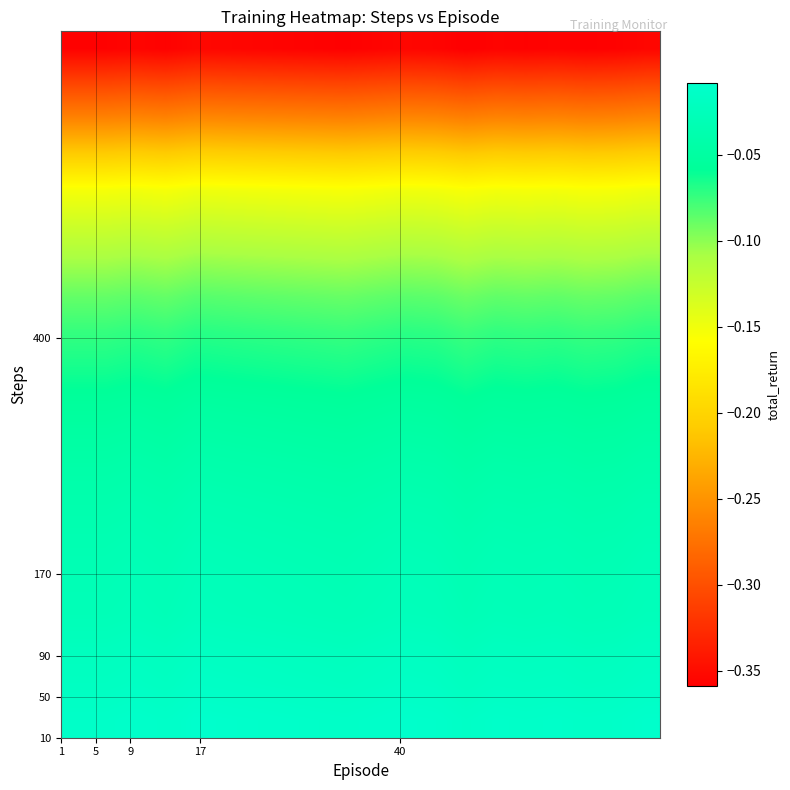

What is the minimum value shown in the chart?

-0.4